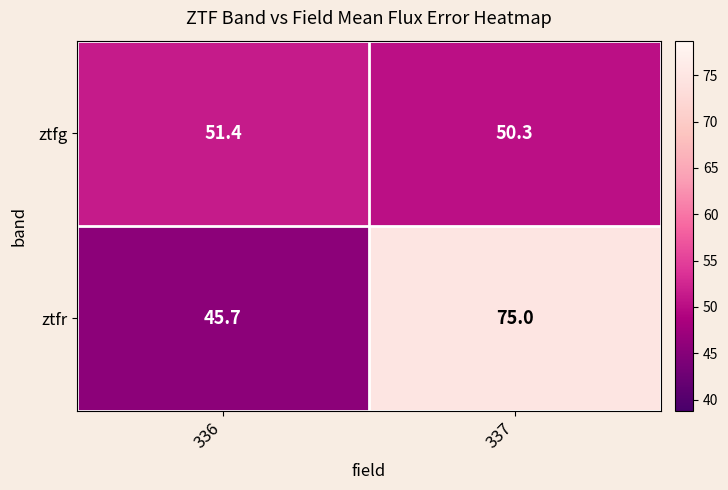

Which category has the lowest value across all series?

336